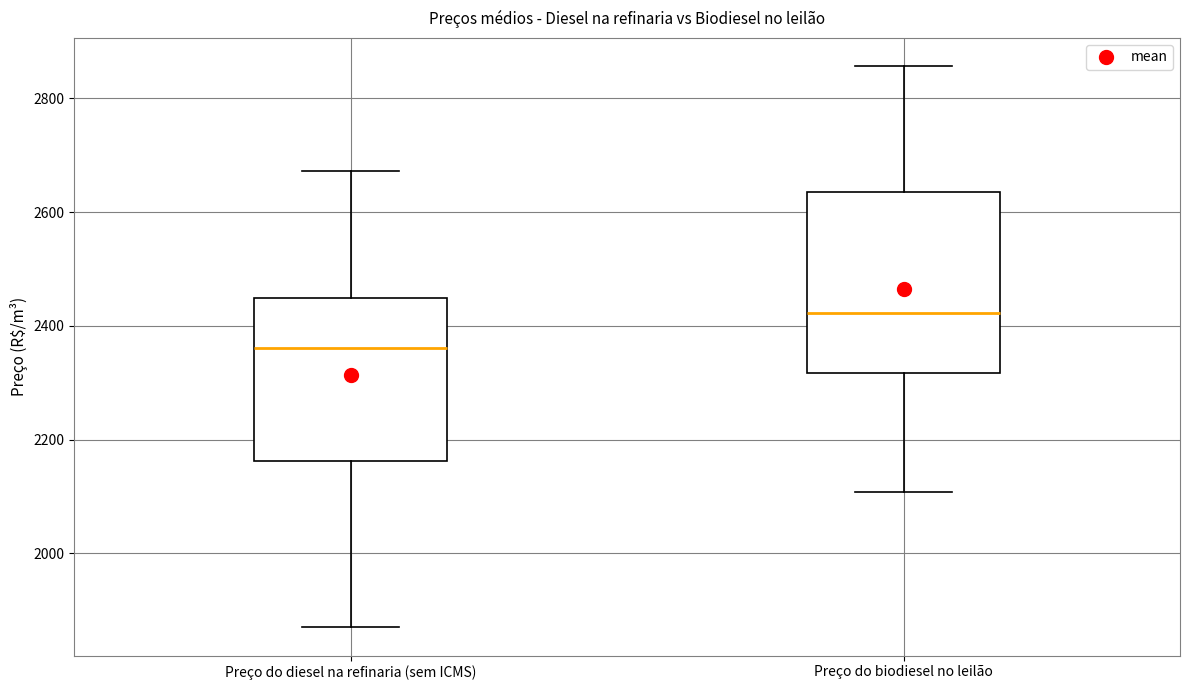

Reading left to right, transcribe this box plot: for each box, give where its median line is, the range the box spans, and where its two whiskers end, as read against the y-axis. The values are not printed on the chart, so give them approximately, as read against the axis.

Preço do diesel na refinaria (sem ICMS): median 2360, box 2160 to 2440, whiskers 1860 to 2680
Preço do biodiesel no leilão: median 2420, box 2320 to 2640, whiskers 2100 to 2860